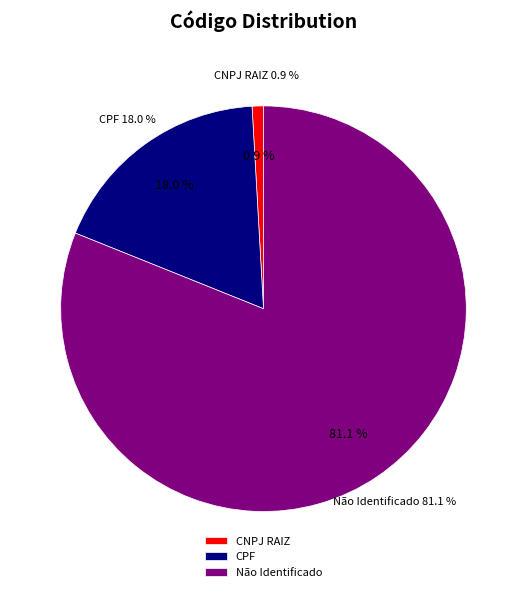

Do CNPJ RAIZ and Não Identificado together represent more than half of the pie?

Yes